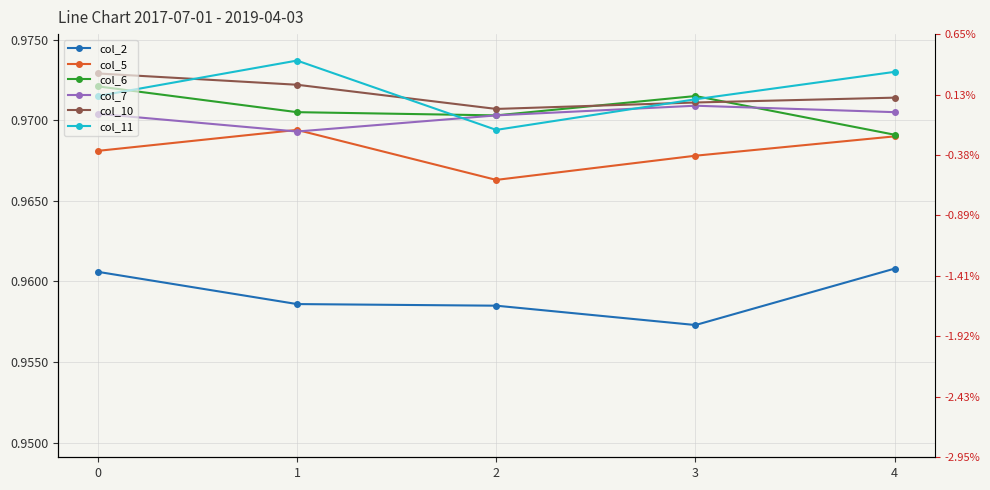

Which series changed the most between 2 and 4?

col_11